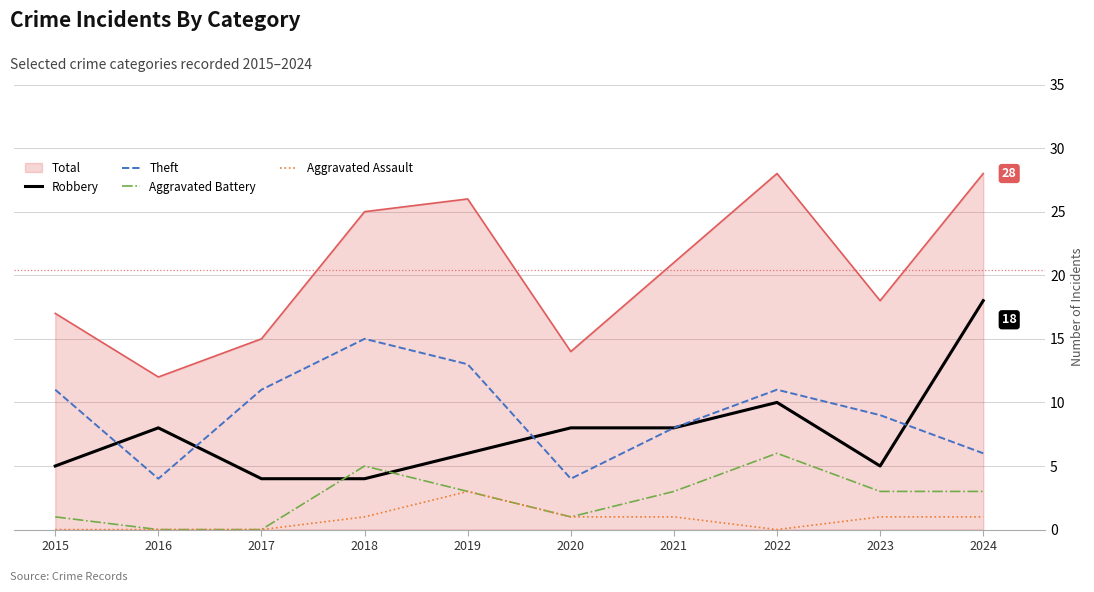

True or false: Robbery has a value of 10 at 2022.

True